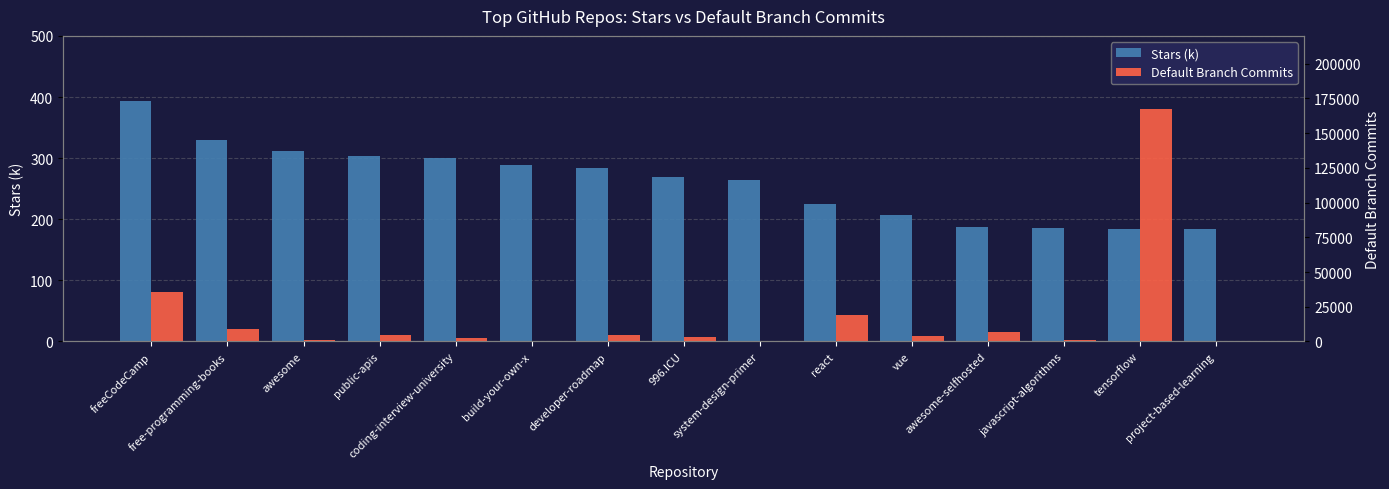

The value of Default Branch Commits at awesome is 1137.0. True or false?

True